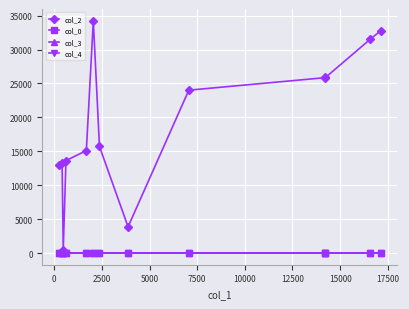

Is it true that col_3 equals 3.5 at 2500?

False